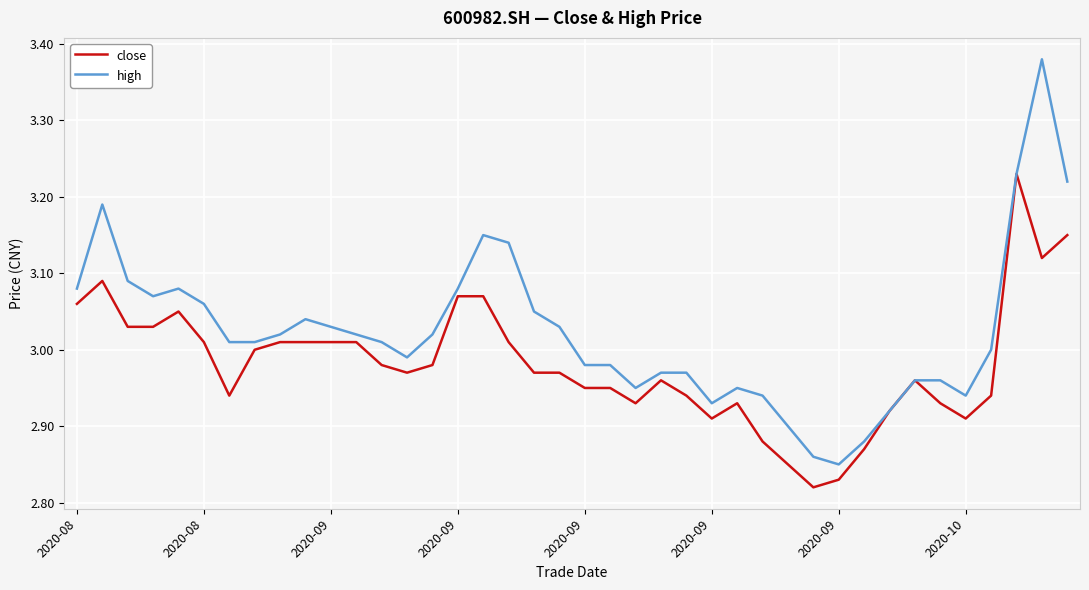

Does the chart have visible grid lines?

Yes